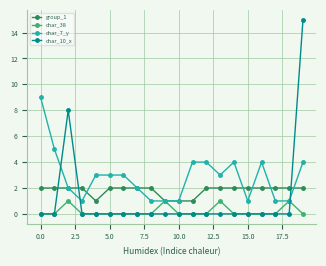

Which series has the largest total across all categories?

char_7_y